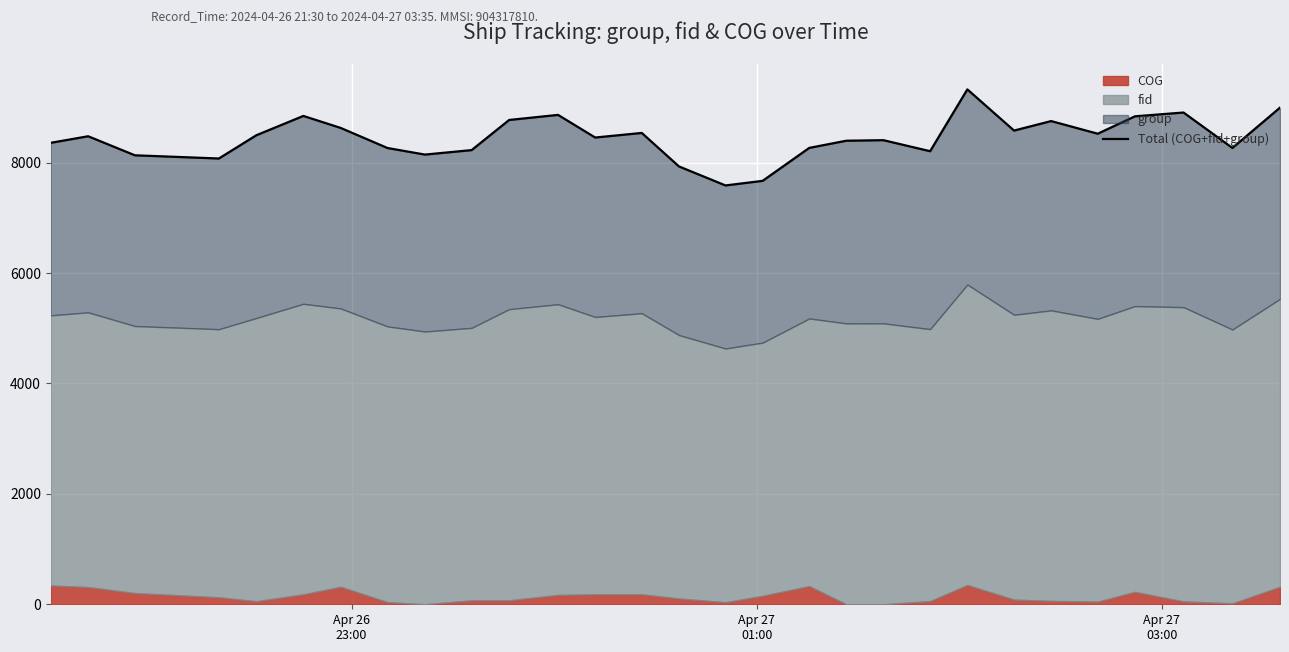

Does the chart display data point markers on the line(s)?

No